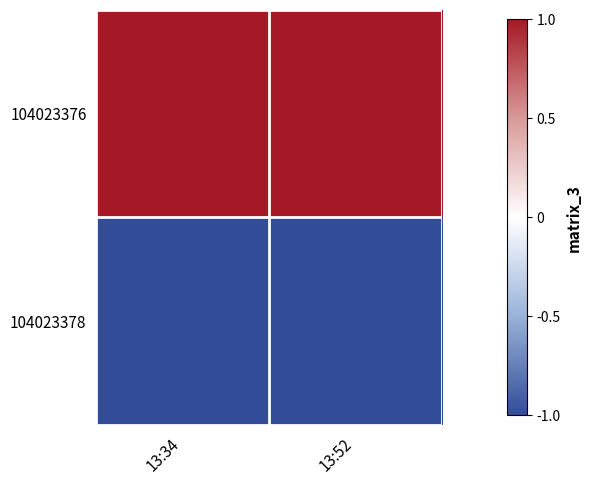

At which category is the sum across all series the highest?

13:34